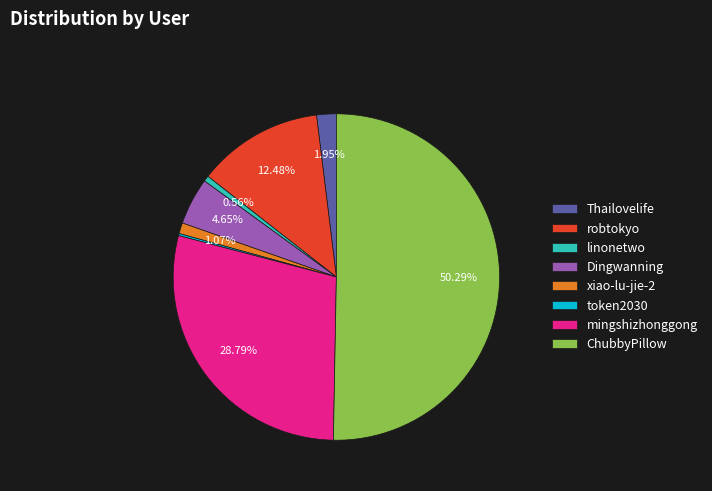

True or false: xiao-lu-jie-2 accounts for 1% of the total.

True